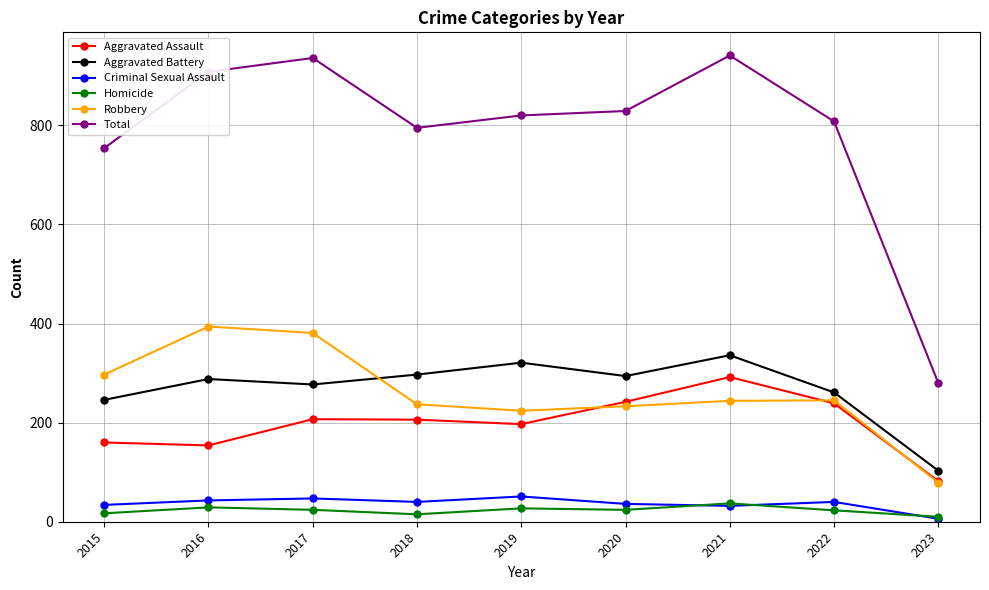

The Robbery series shows 79 at 2023. True or false?

True